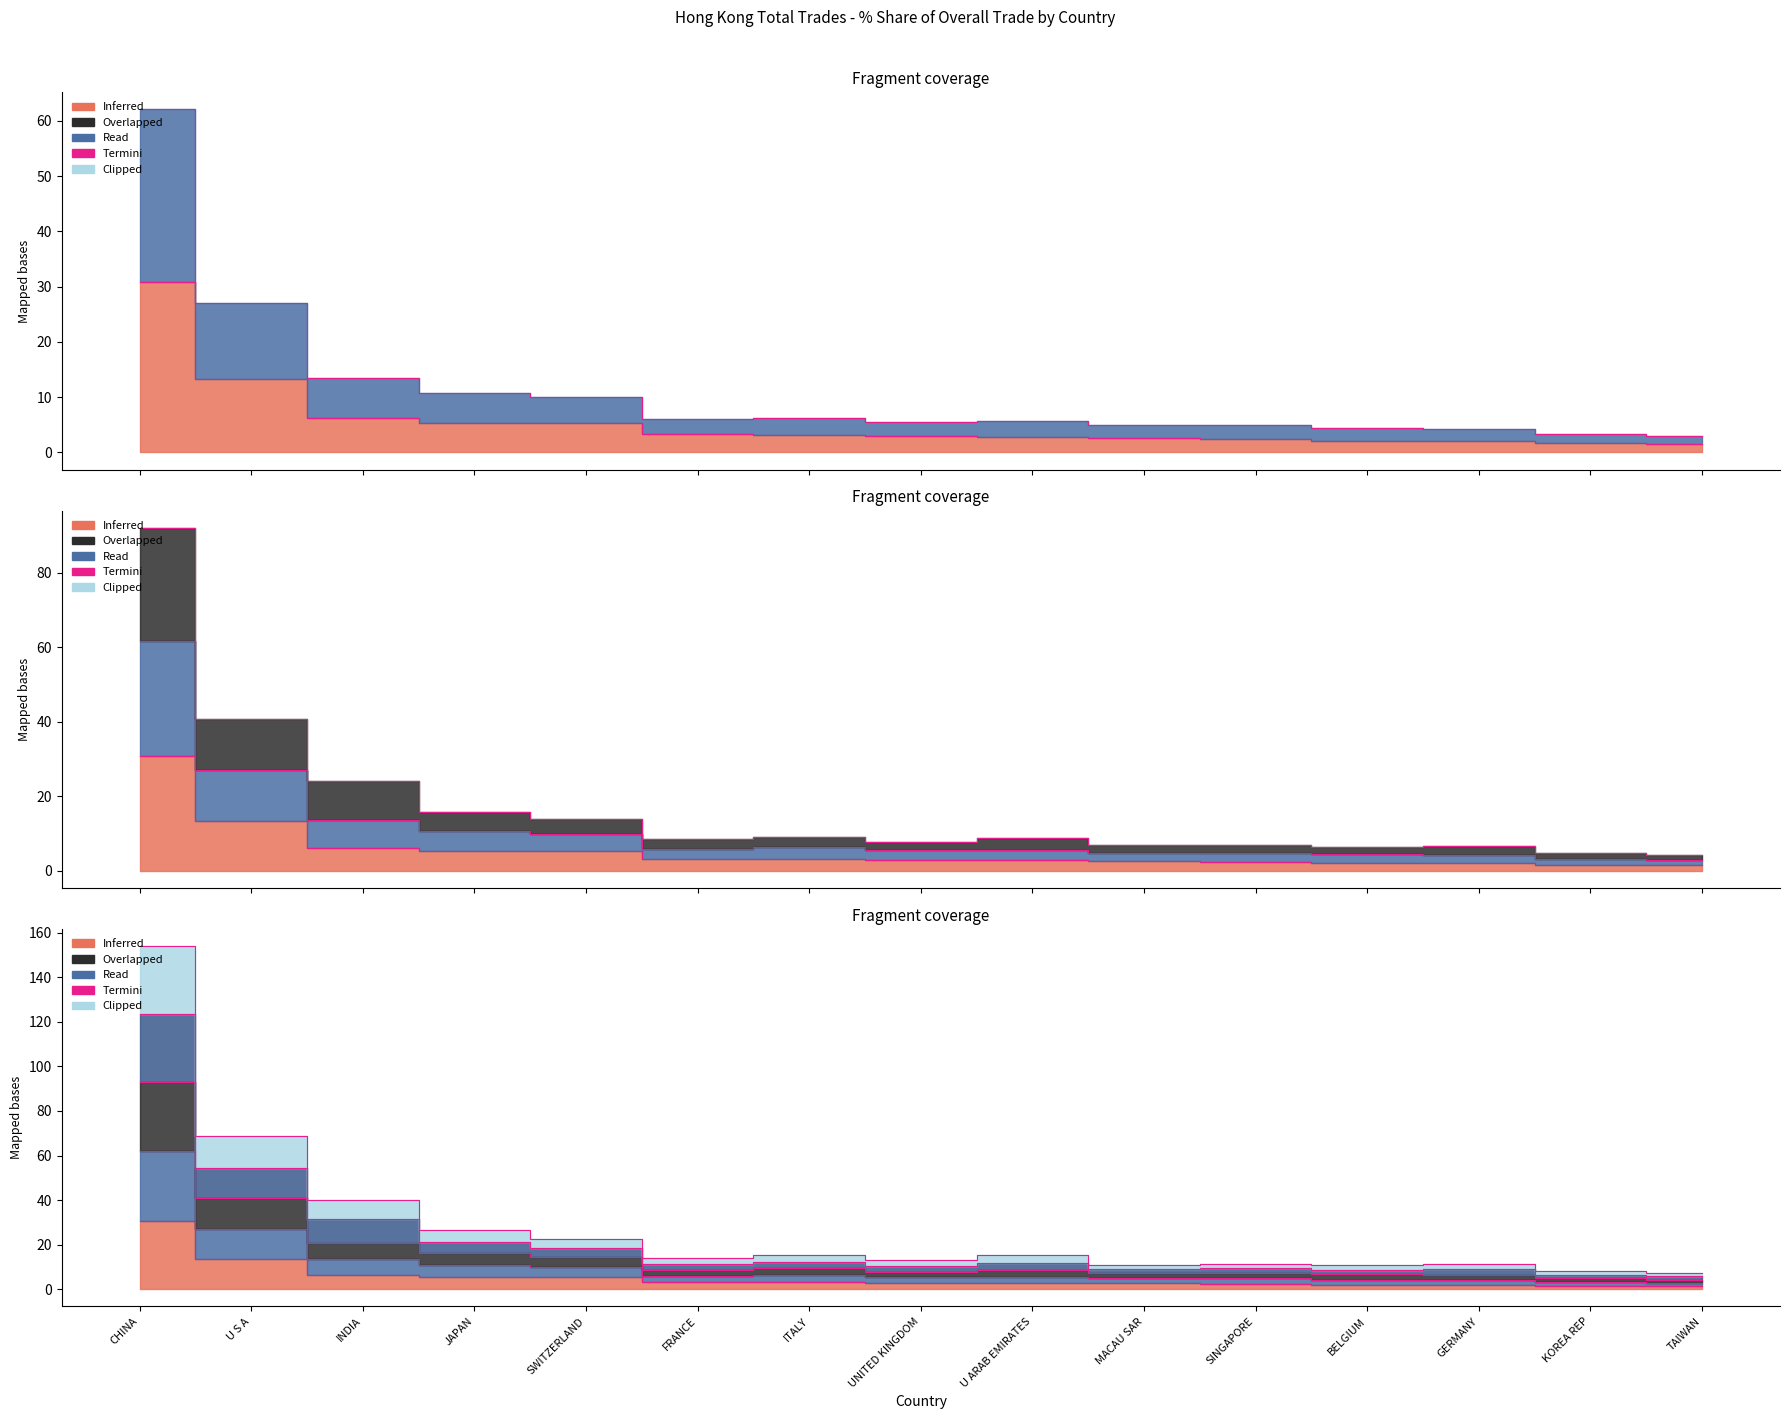

Reading right to left, transcribe all the data shown in this chart.

201910_% Share: TAIWAN=1.5	KOREA REP=1.7	GERMANY=2.0	BELGIUM=2.1	SINGAPORE=2.5	MACAU SAR=2.7	U ARAB EMIRATES=2.8	UNITED KINGDOM=3.0	ITALY=3.2	FRANCE=3.3	SWITZERLAND=5.3	JAPAN=5.4	INDIA=6.2	U S A=13.4	CHINA=30.8
201812_% Share: TAIWAN=4.4	KOREA REP=5.0	GERMANY=6.4	BELGIUM=6.7	SINGAPORE=7.4	MACAU SAR=7.1	U ARAB EMIRATES=8.5	UNITED KINGDOM=8.0	ITALY=9.4	FRANCE=8.8	SWITZERLAND=14.7	JAPAN=16.1	INDIA=21.0	U S A=40.9	CHINA=93.0
201810_% Share: TAIWAN=5.8	KOREA REP=6.5	GERMANY=9.0	BELGIUM=8.8	SINGAPORE=9.5	MACAU SAR=9.1	U ARAB EMIRATES=11.7	UNITED KINGDOM=10.4	ITALY=12.3	FRANCE=11.4	SWITZERLAND=18.6	JAPAN=21.2	INDIA=31.4	U S A=54.6	CHINA=123.4
201712_% Share: TAIWAN=7.2	KOREA REP=8.2	GERMANY=11.4	BELGIUM=11.1	SINGAPORE=11.6	MACAU SAR=11.1	U ARAB EMIRATES=15.2	UNITED KINGDOM=13.1	ITALY=15.4	FRANCE=14.0	SWITZERLAND=22.4	JAPAN=26.5	INDIA=40.3	U S A=68.6	CHINA=153.8
201612_% Share: TAIWAN=4.3	KOREA REP=4.9	GERMANY=6.8	BELGIUM=6.5	SINGAPORE=7.0	MACAU SAR=6.9	U ARAB EMIRATES=8.9	UNITED KINGDOM=7.9	ITALY=9.2	FRANCE=8.7	SWITZERLAND=13.9	JAPAN=15.9	INDIA=24.2	U S A=40.9	CHINA=92.1